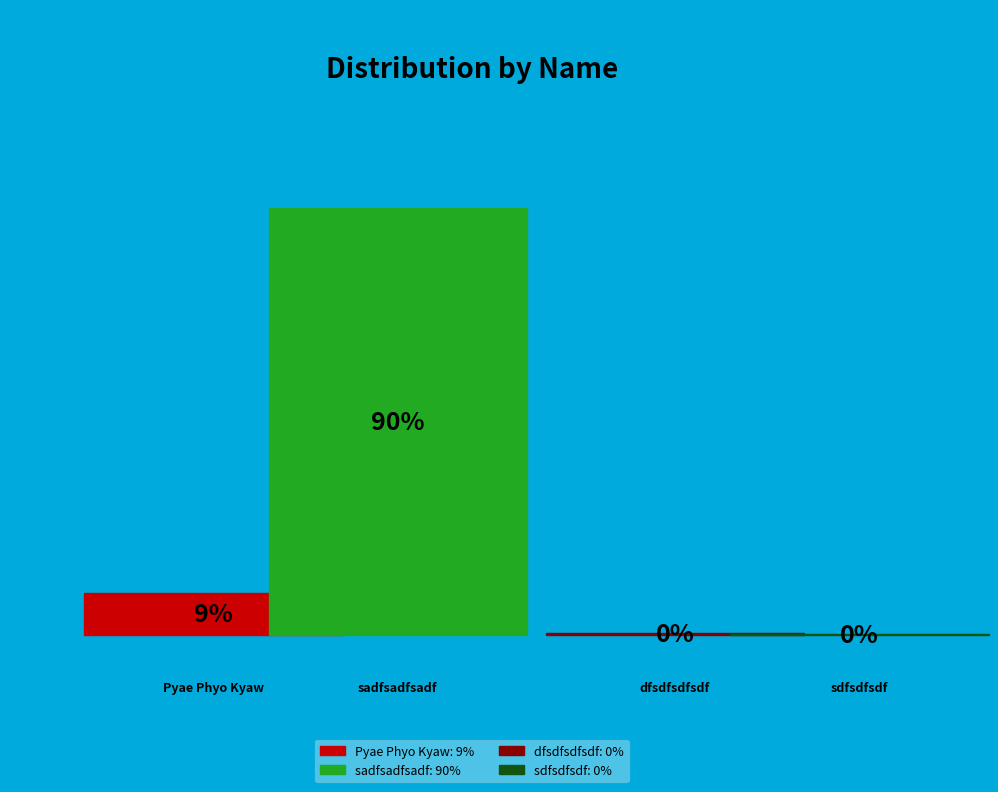

Approximately how many times larger is the value at dfsdfsdfsdf compared to sdfsdfsdf?

1.3